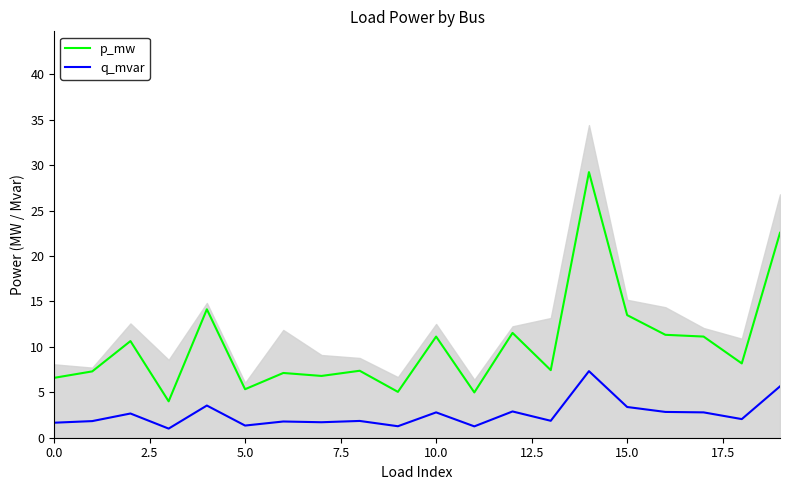

True or false: p_mw and q_mvar intersect in this chart.

False